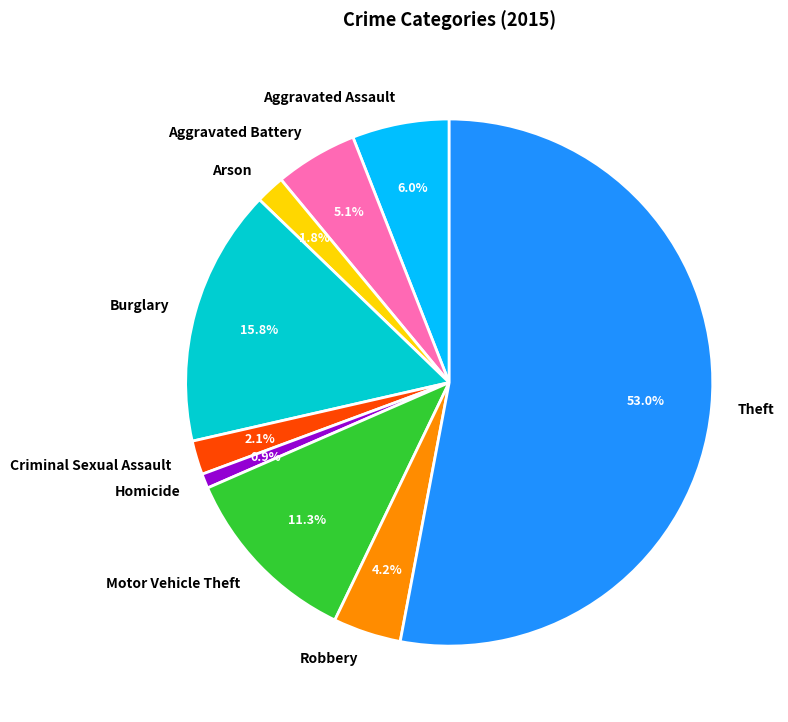

What is the smallest slice in the pie chart?

Homicide